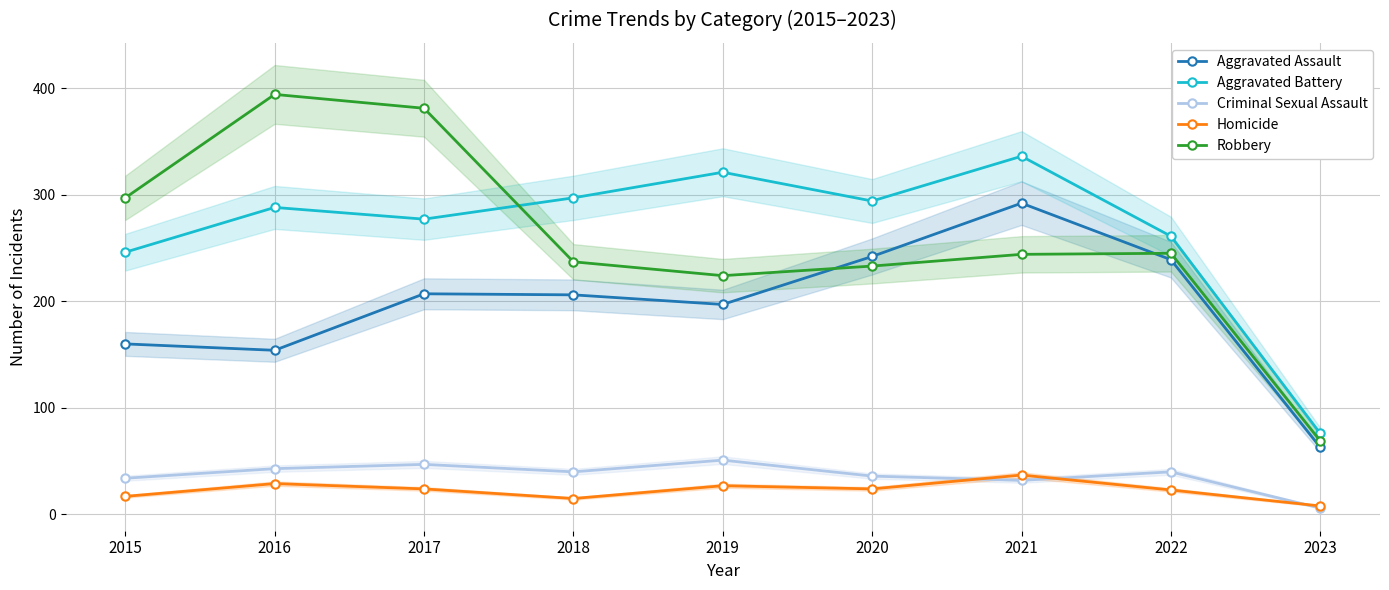

How many values in the Criminal Sexual Assault series exceed 40?

3